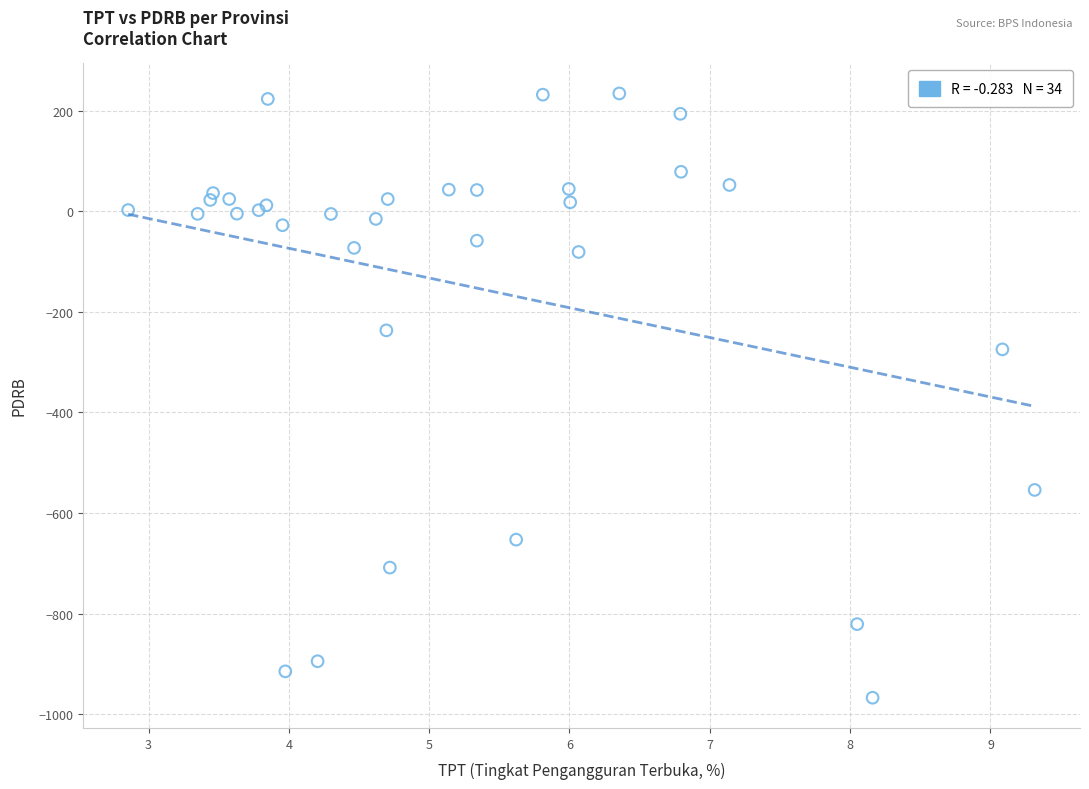

What Y value in the scatter plot is closest to -366?

-274.8